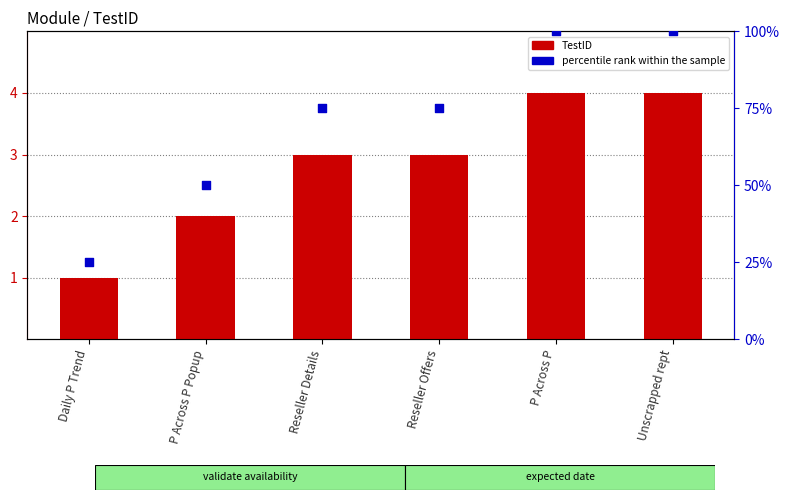

Which series reaches the maximum Y coordinate?

percentile rank within the sample